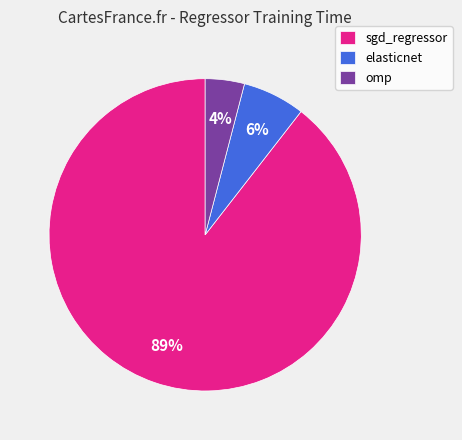

To the nearest percent, what is the combined percentage of sgd_regressor and elasticnet?

96%